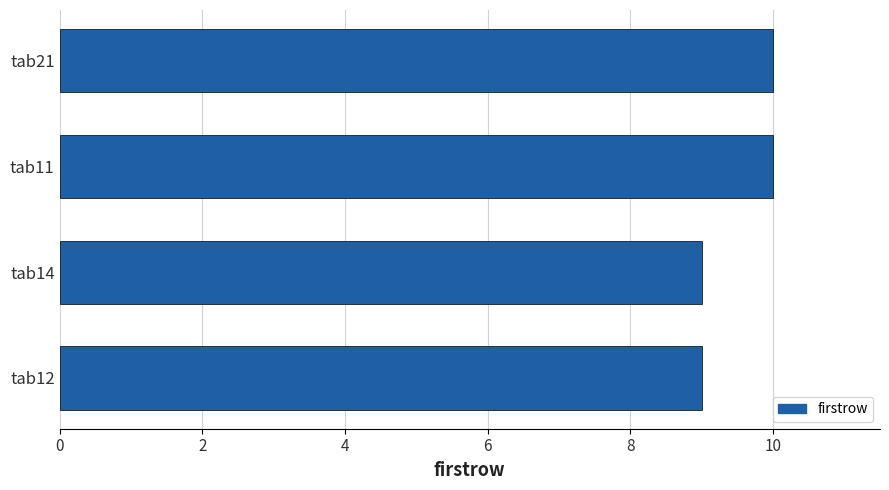

Are the bars grouped side by side (vs. stacked)?

No